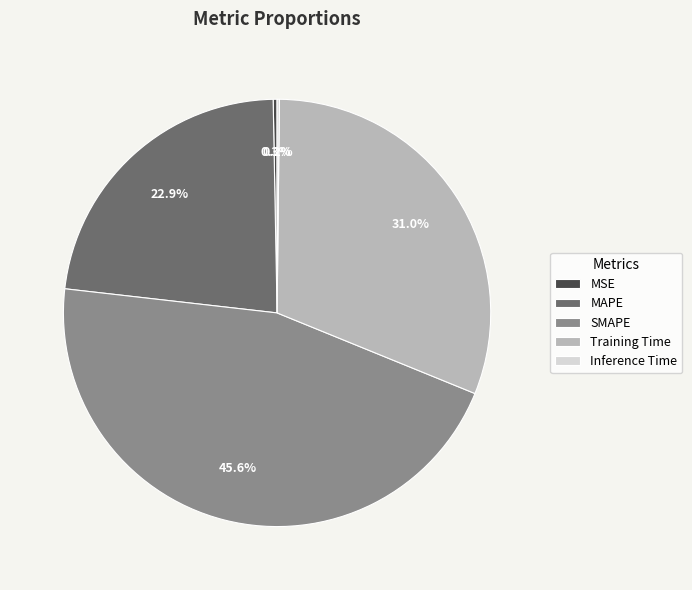

What is the total percentage of MAPE and MSE?

23.2%